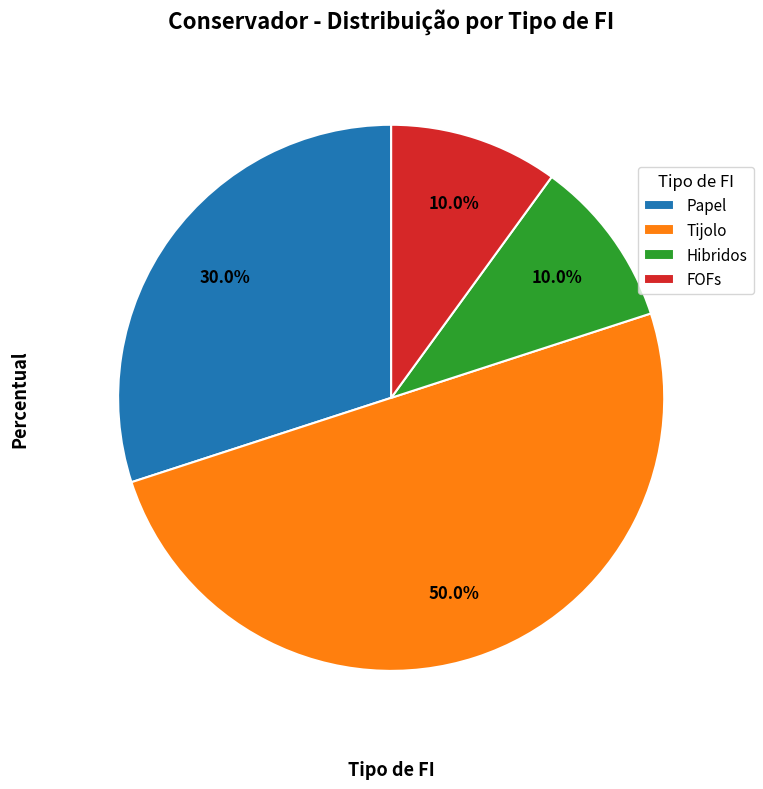

How many segments does this pie chart have?

4